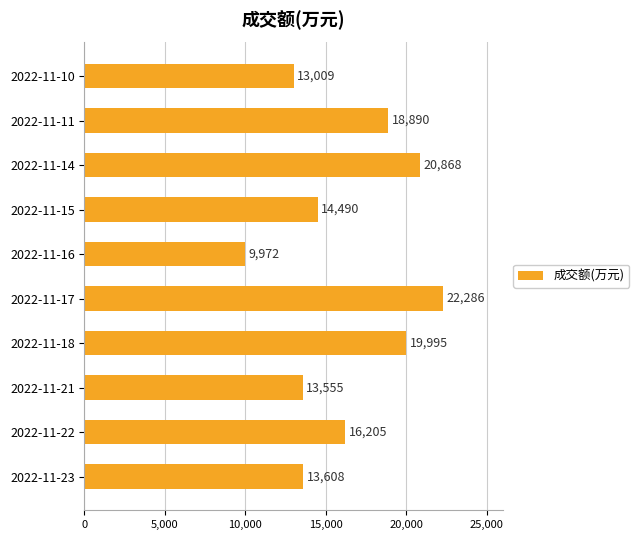

What is the difference between the maximum and minimum values?

12314